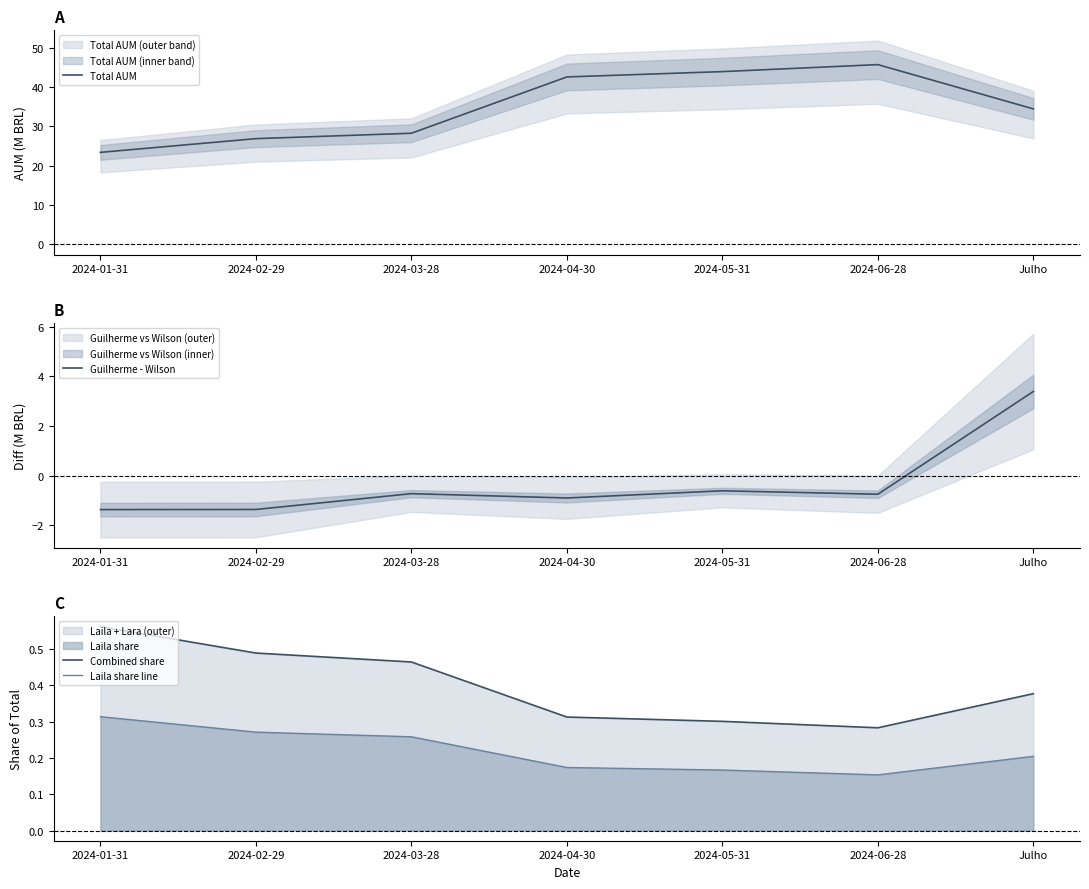

What is the label of the 1st point from the left?

2024-01-31